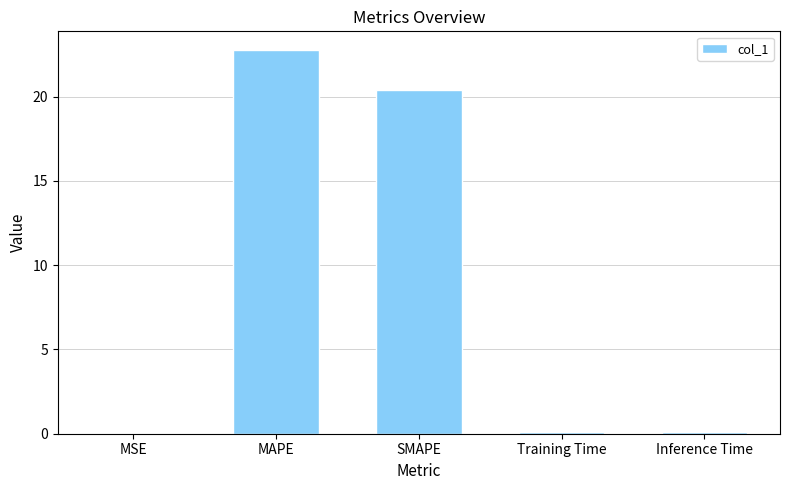

Is it true that the value at MAPE is 34.4?

False